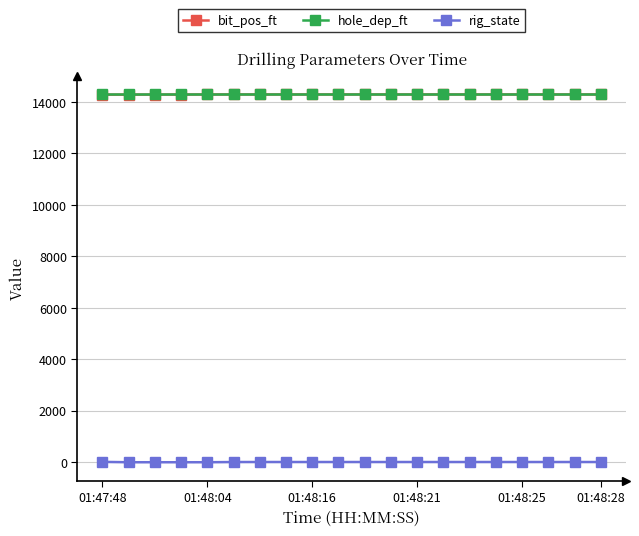

What is the value of the bit_pos_ft point at the 10th from the left?

14292.4